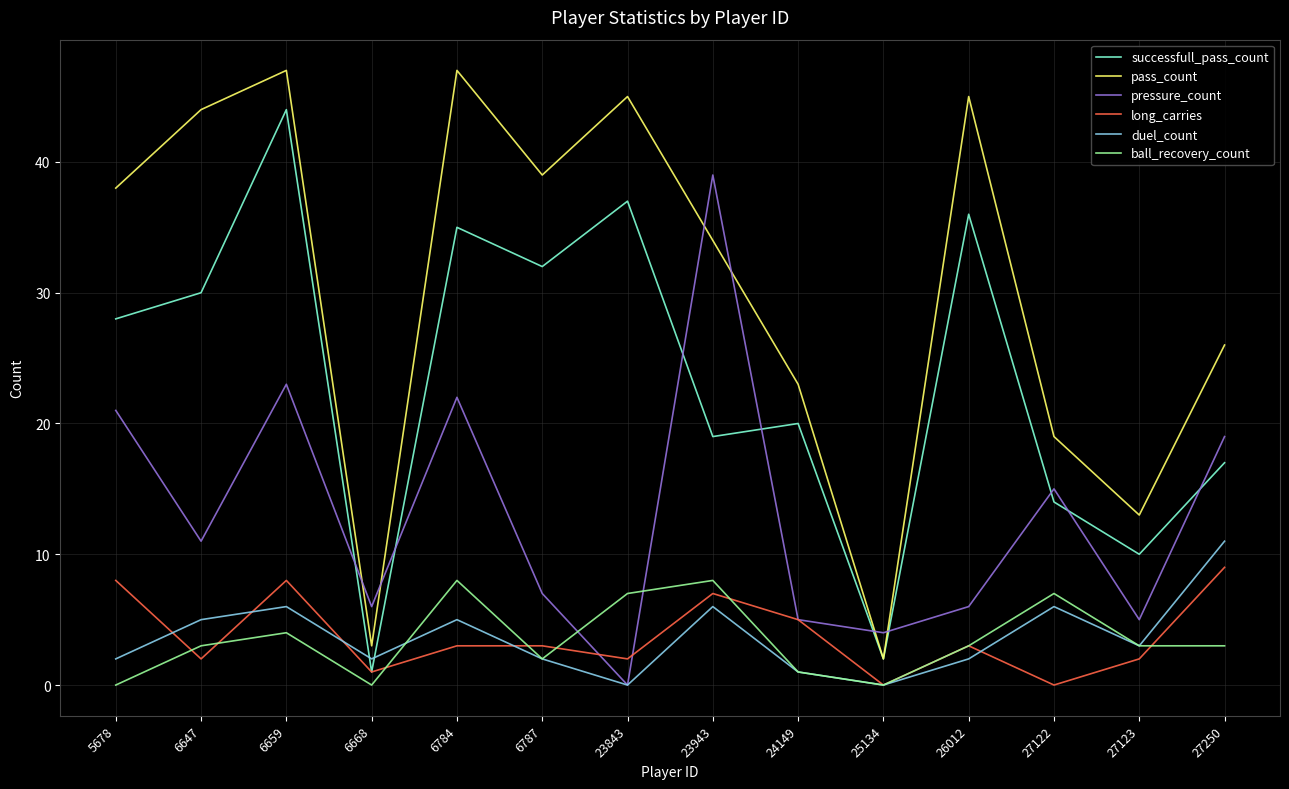

True or false: duel_count has a value of -7 at 25134.

False